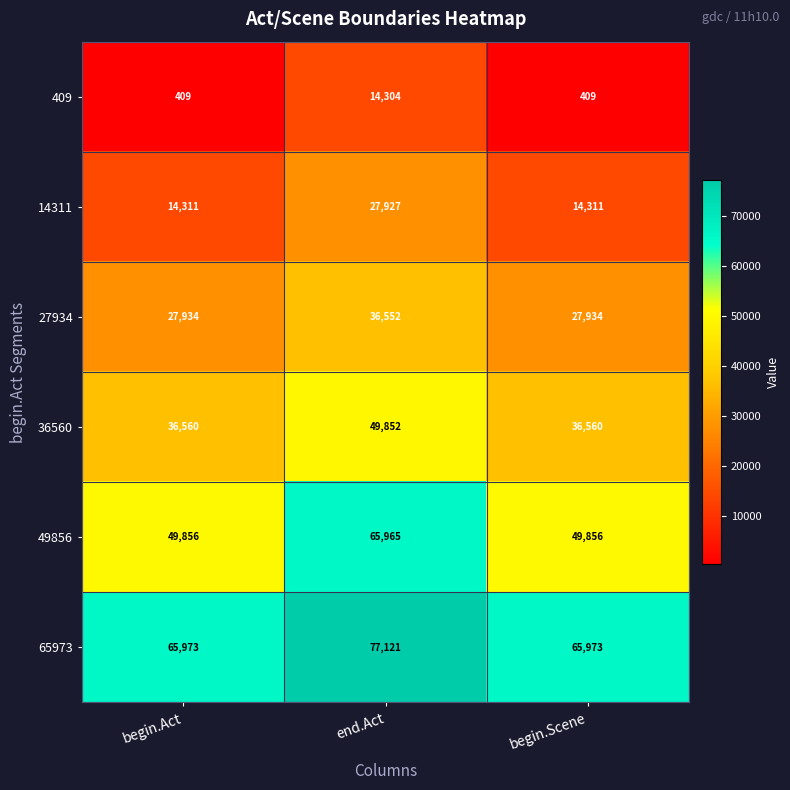

Reading left to right, extract all data points from this chart.

409: 409	14304	409
14311: 14311	27927	14311
27934: 27934	36552	27934
36560: 36560	49852	36560
49856: 49856	65965	49856
65973: 65973	77121	65973